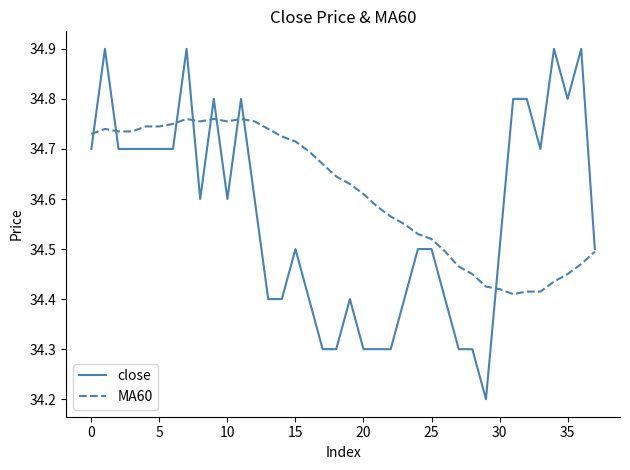

Which series has the largest total across all categories?

MA60